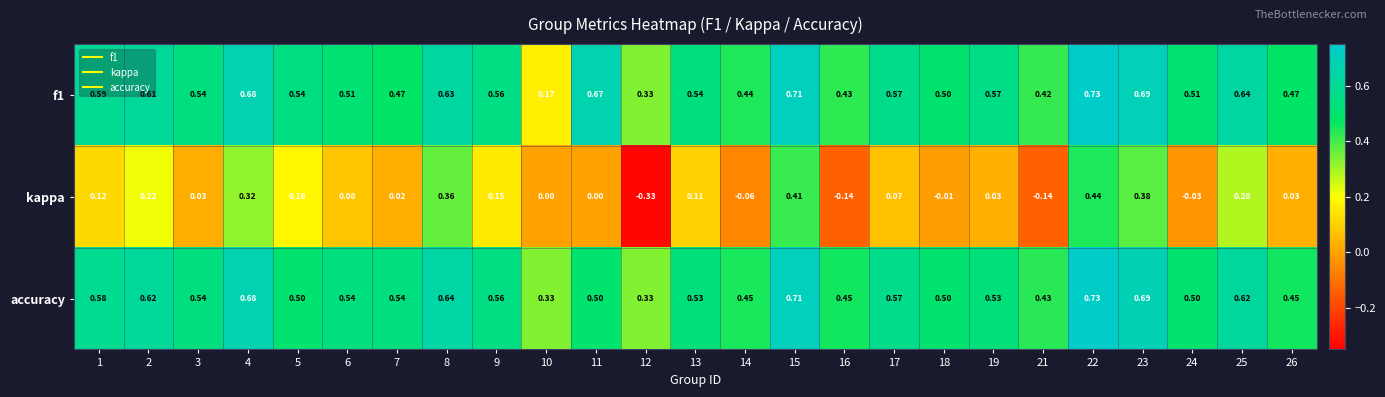

Is the value of f1 at 21 greater than the value of accuracy at 3?

No